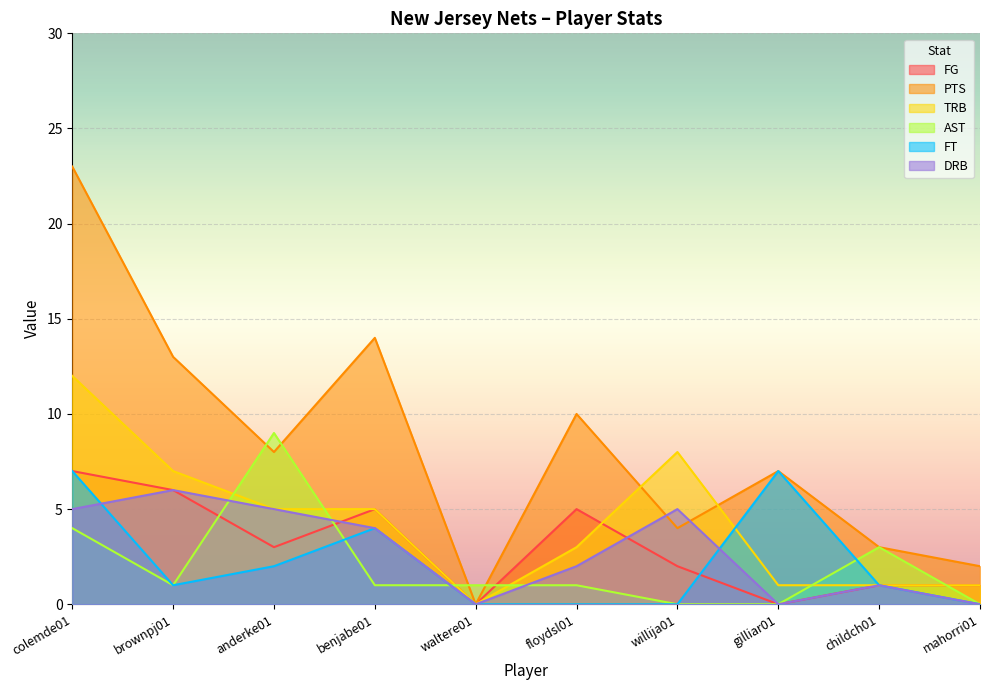

How many intersections are there between FG and AST?

5